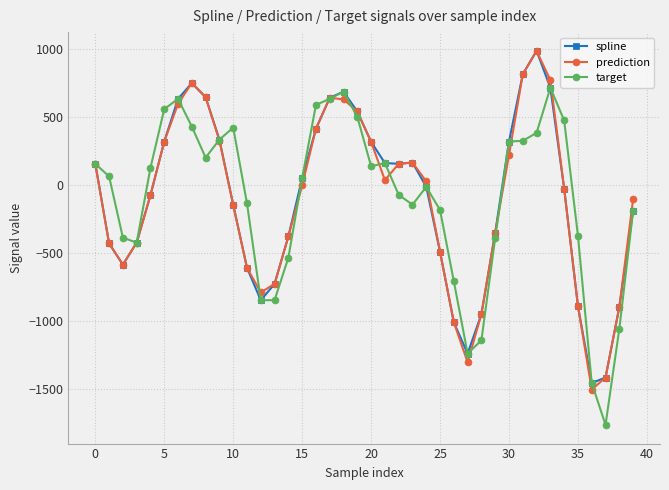

What is the maximum value shown in the chart?

989.9